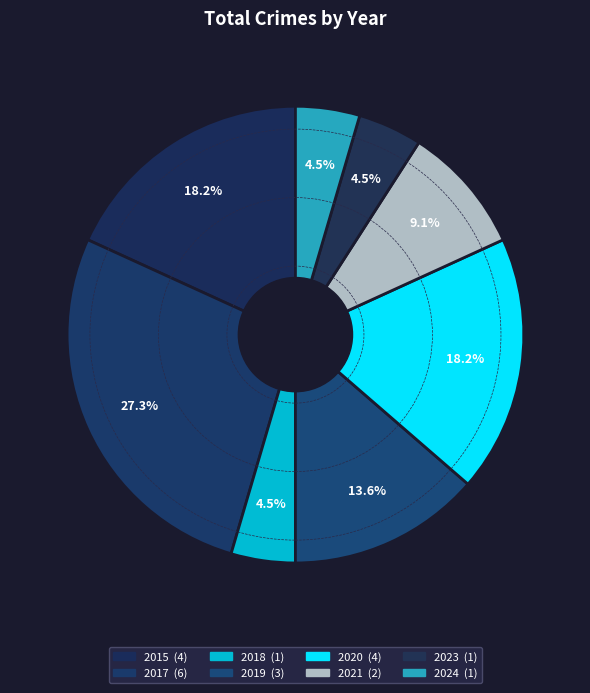

Is it true that 2020 is 31% of the pie?

False